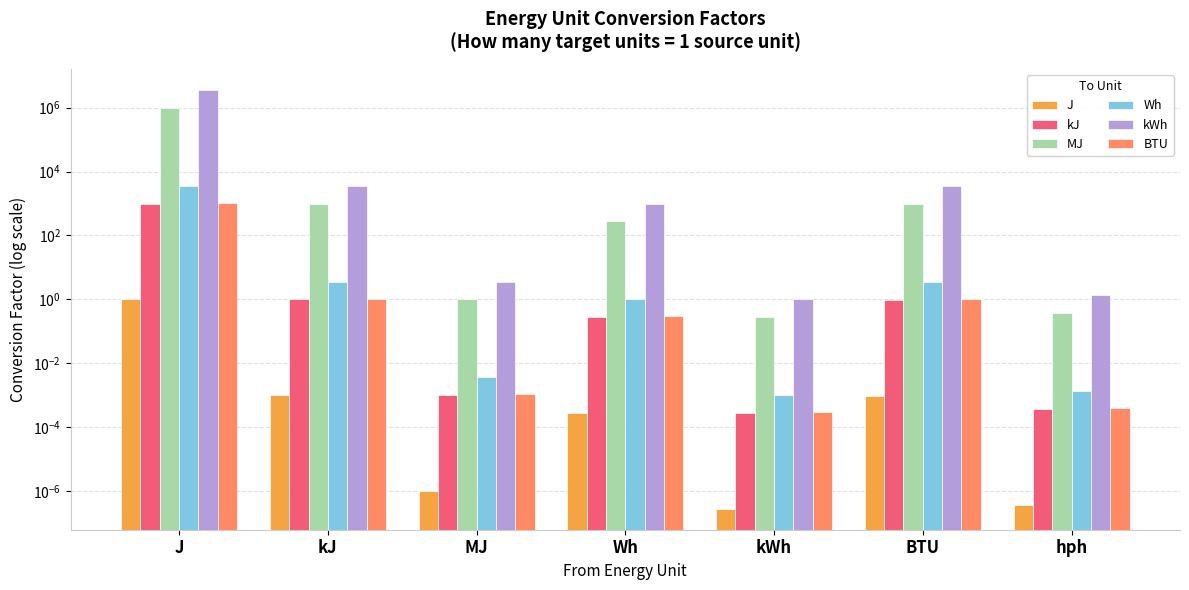

The J series shows 0.0 at BTU. True or false?

True